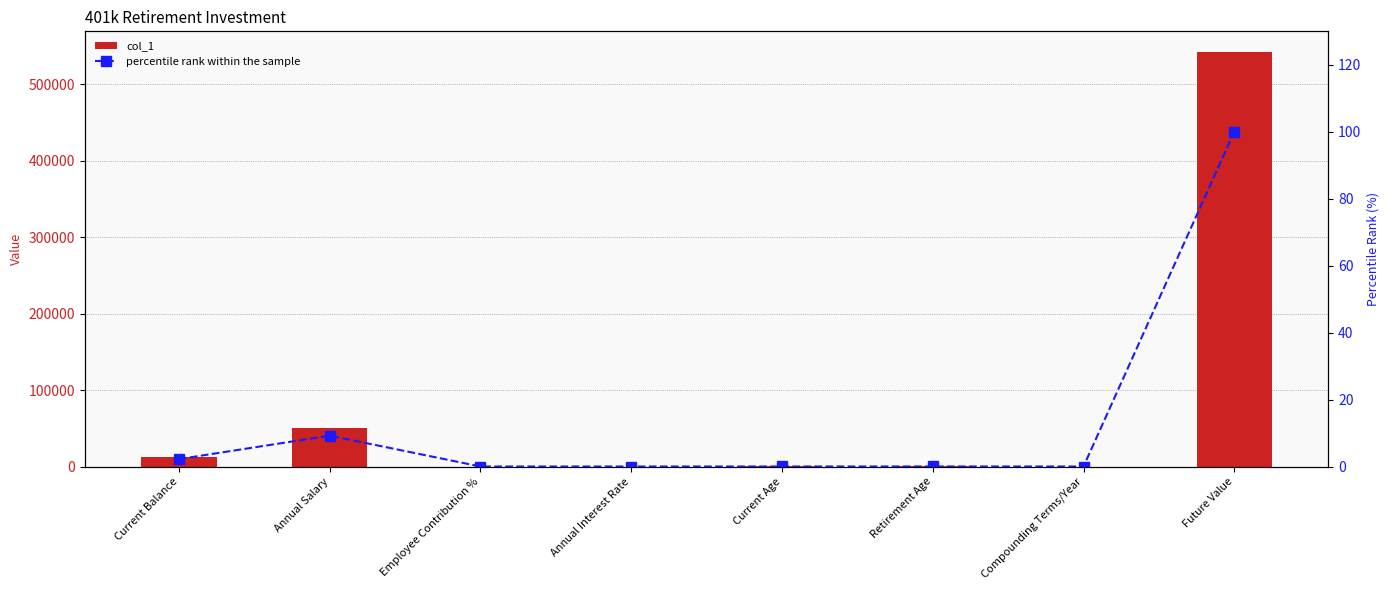

At how many categories does at least one series exceed 290204?

1